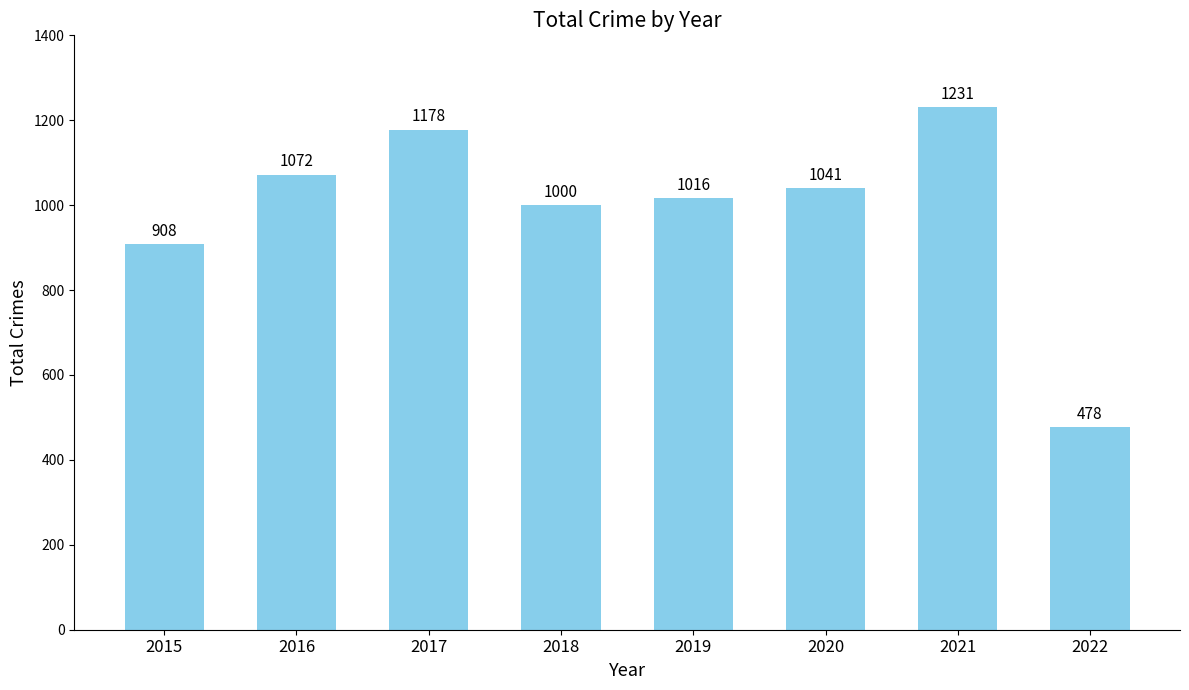

Reading left to right, extract all data points from this chart.

2015=908	2016=1072	2017=1178	2018=1000	2019=1016	2020=1041	2021=1231	2022=478